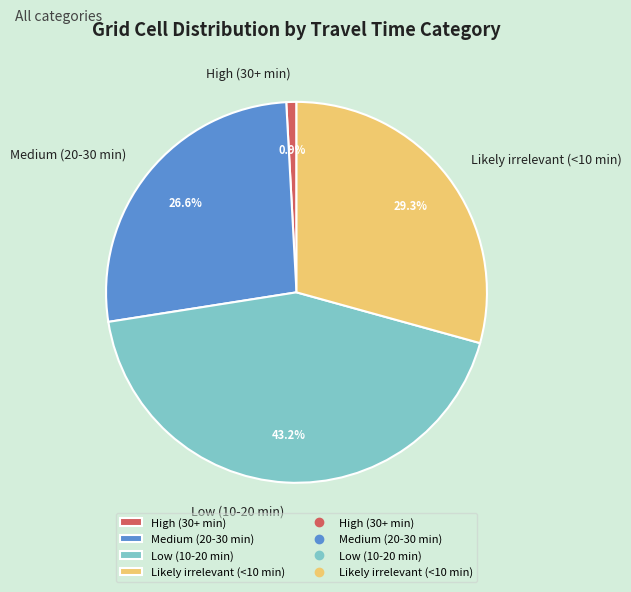

What is the smallest slice in the pie chart?

High (30+ min)